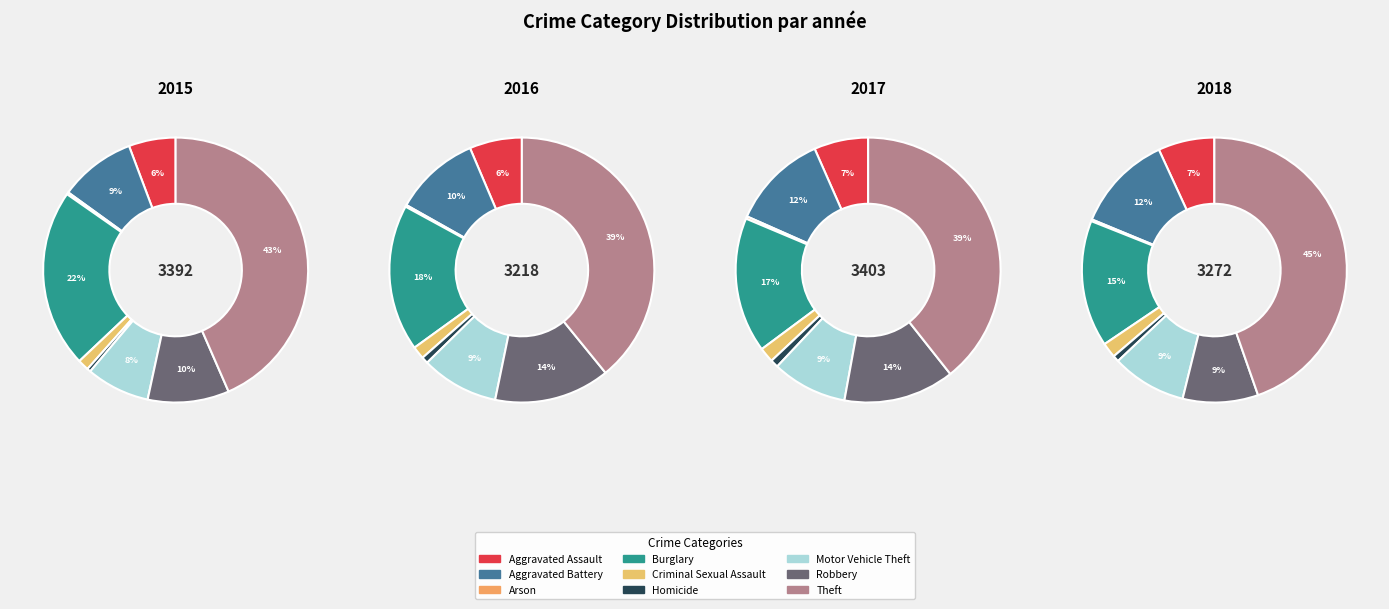

Does Aggravated Assault represent more than half of the total?

No